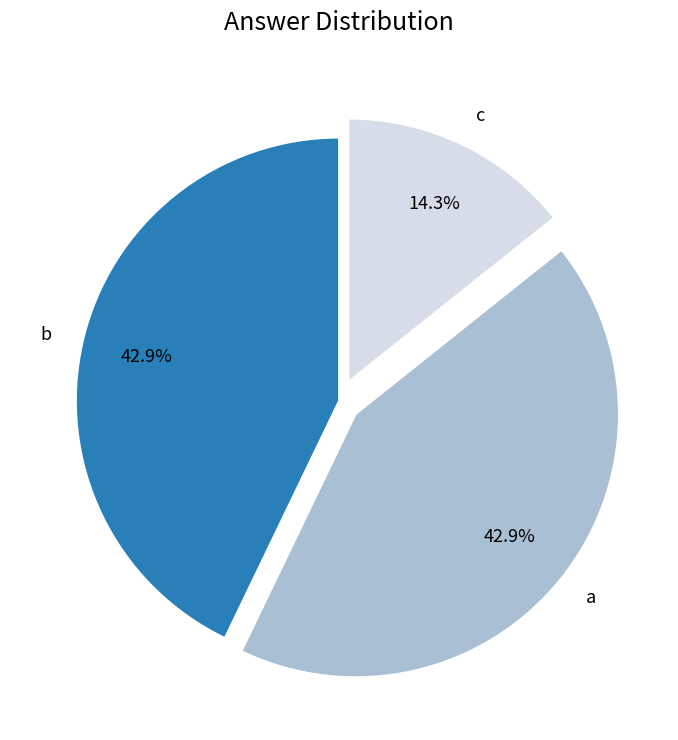

What percentage is the a slice, to the nearest percent?

43%